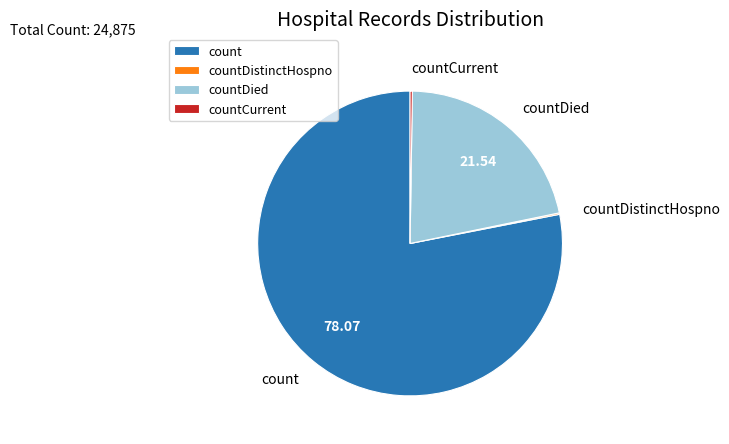

Does countDied account for over 50% of the chart?

No